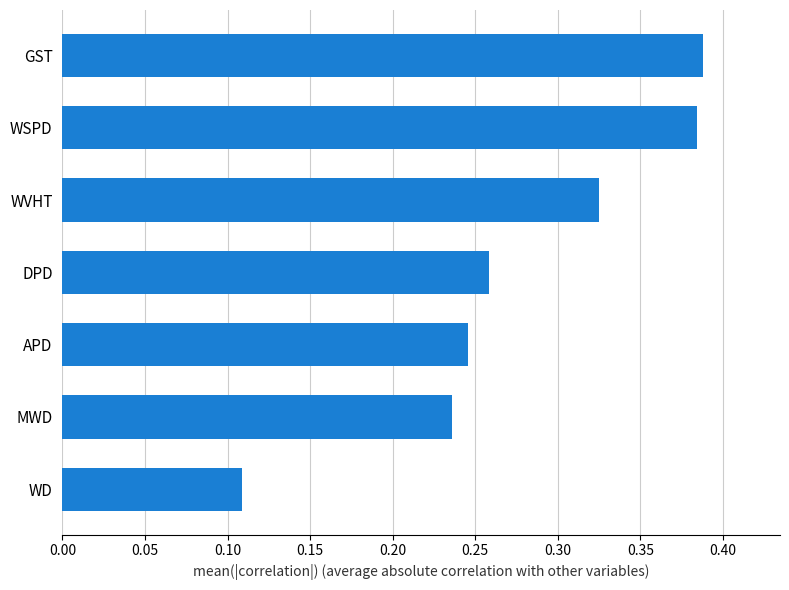

What is the sum of all values?

1.9